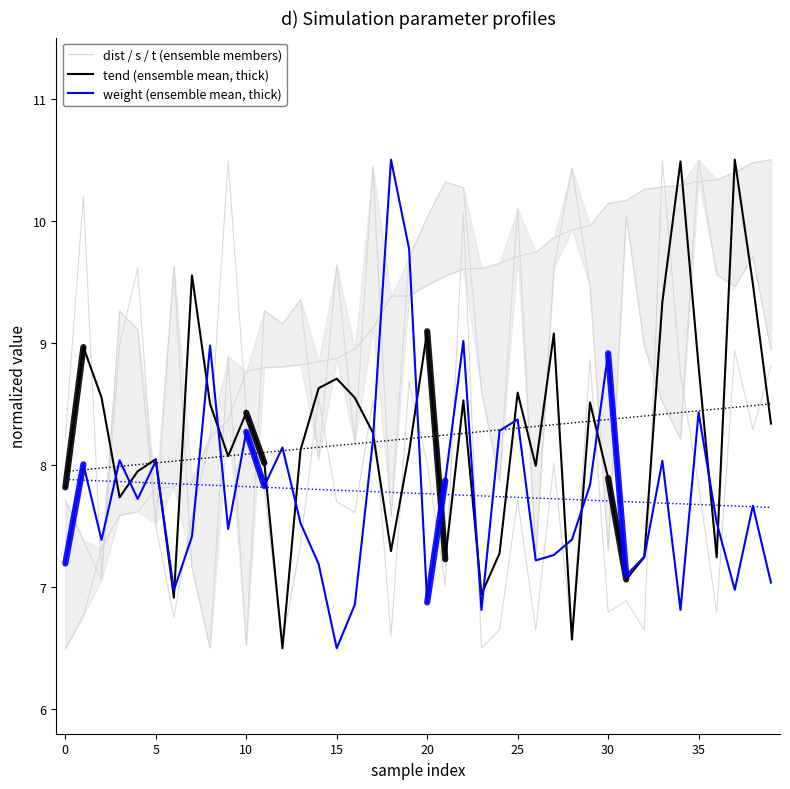

Which category has the lowest value in the weight (normalized) series?

15